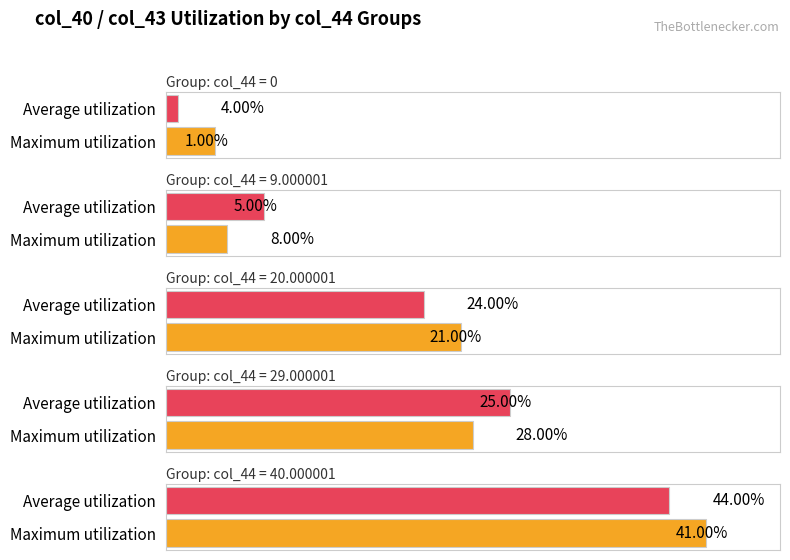

Count the number of categories in the chart.

5